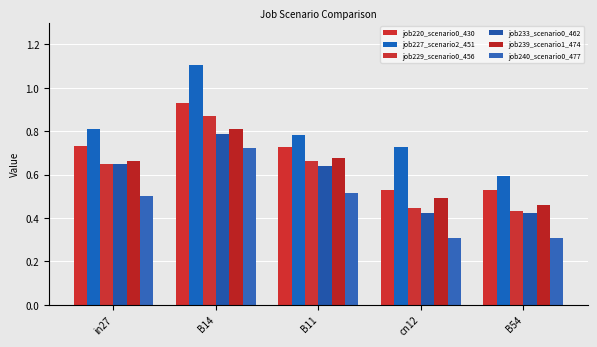

Reading right to left, what are all the values shown in this chart?

job220_scenario0_430: 0.5	0.5	0.7	0.9	0.7
job227_scenario2_451: 0.6	0.7	0.8	1.1	0.8
job229_scenario0_456: 0.4	0.4	0.7	0.9	0.6
job233_scenario0_462: 0.4	0.4	0.6	0.8	0.6
job239_scenario1_474: 0.5	0.5	0.7	0.8	0.7
job240_scenario0_477: 0.3	0.3	0.5	0.7	0.5